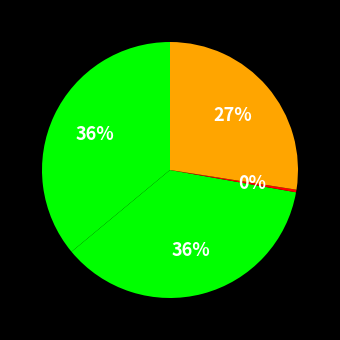

To the nearest percent, what is the difference between the largest and smallest slice percentages?

36%